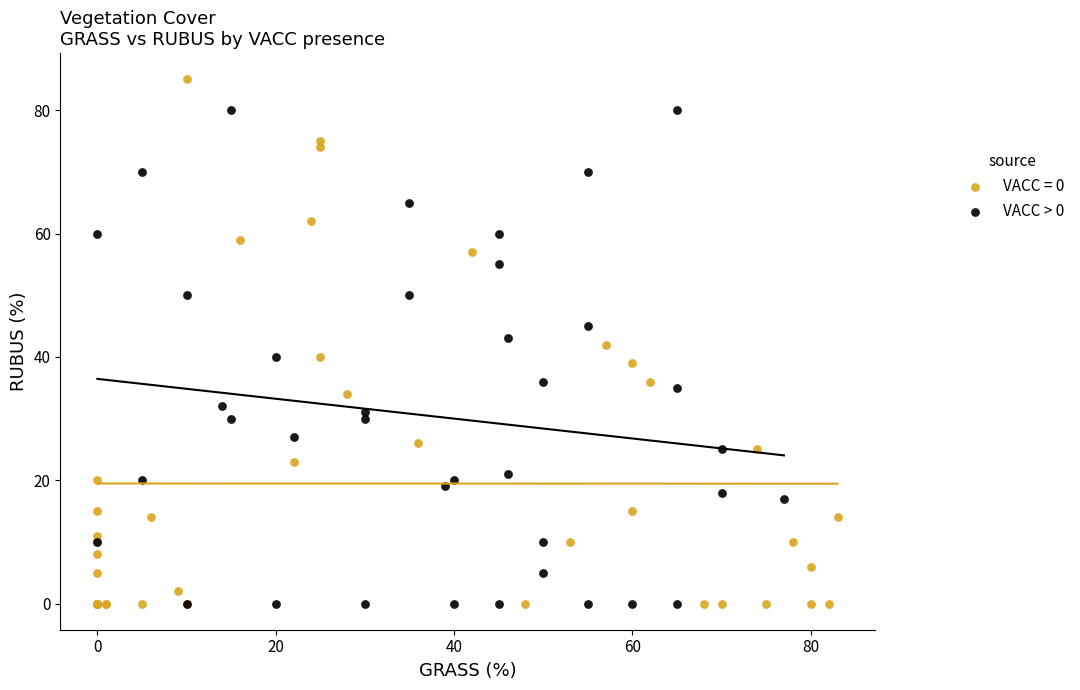

Which series has the widest spread of Y values?

VACC = 0